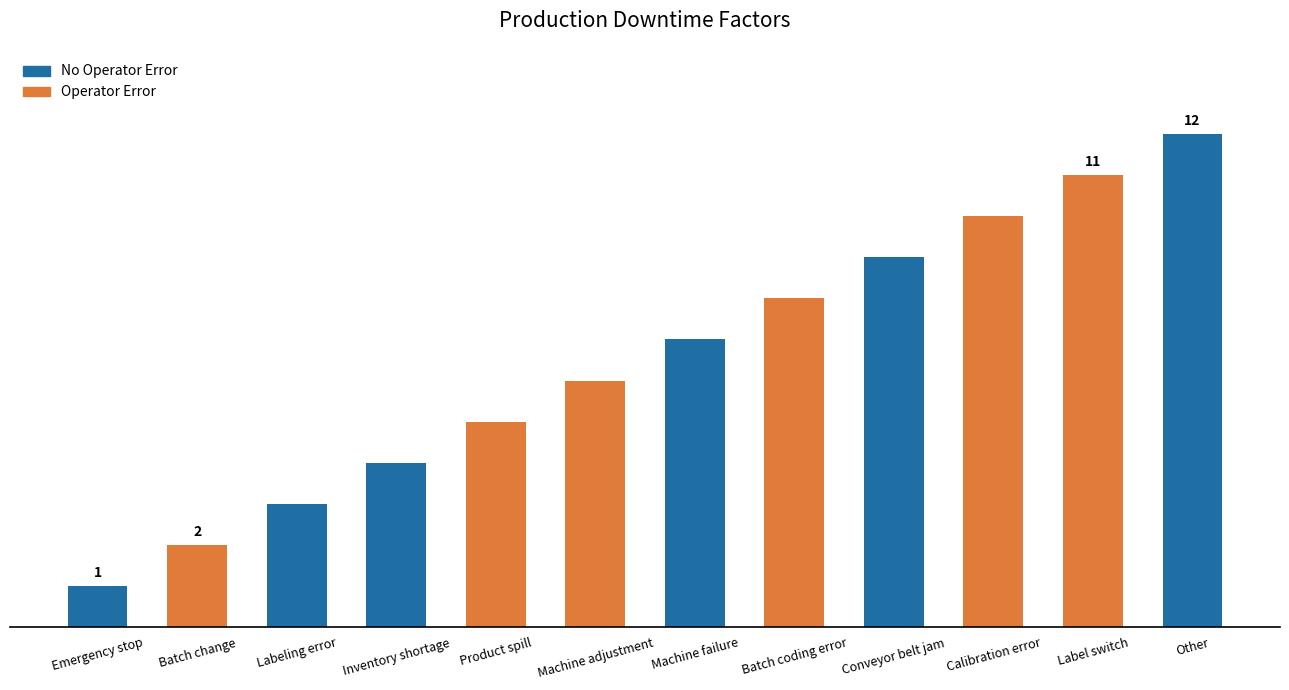

Between Batch change and Calibration error, which is larger?

Calibration error